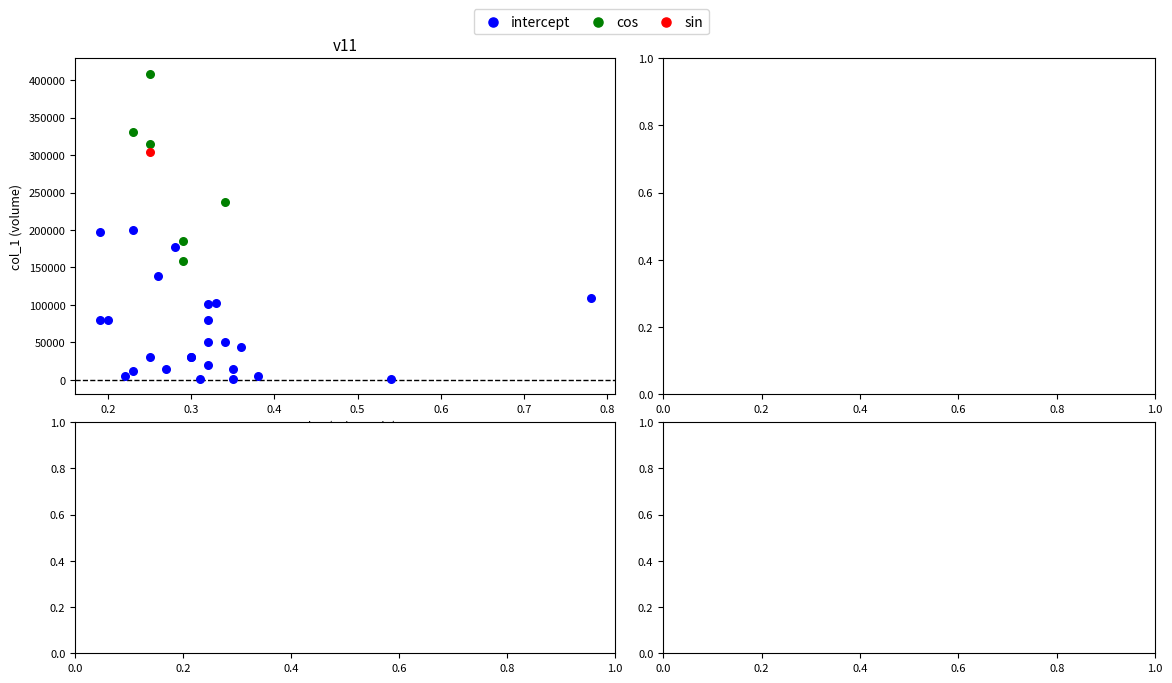

What are all the series names shown in the legend?

intercept, cos, sin